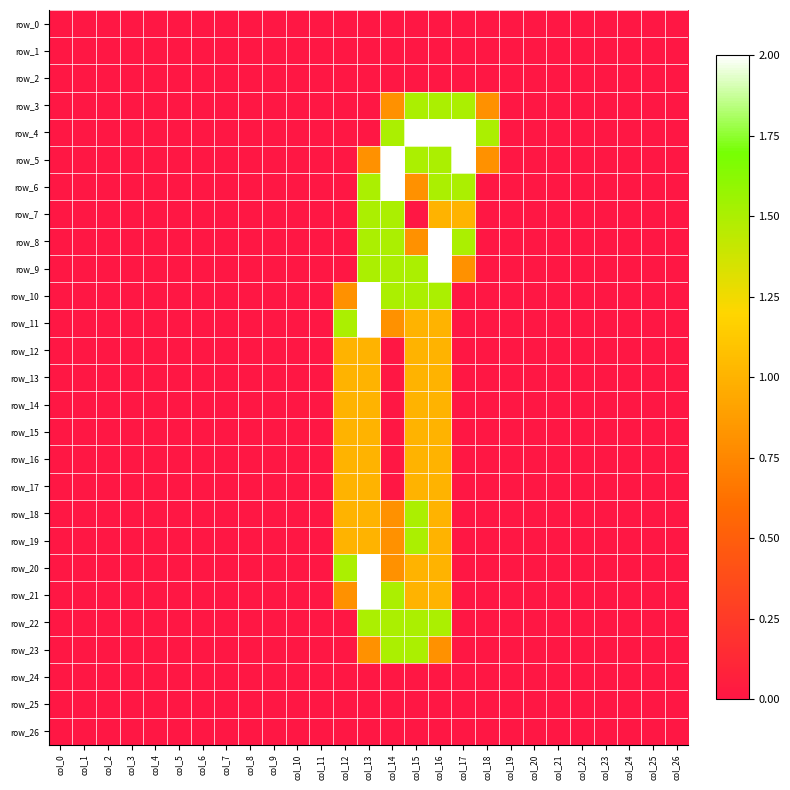

Is the value of row_18 at col_7 greater than the value of row_5 at col_2?

No